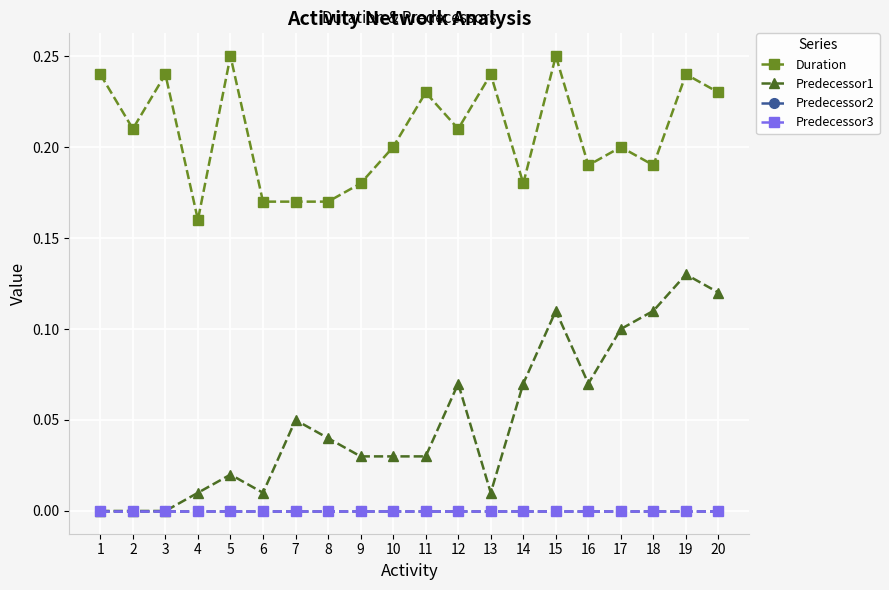

The value of Predecessor1 at 4 is 0.0. True or false?

False